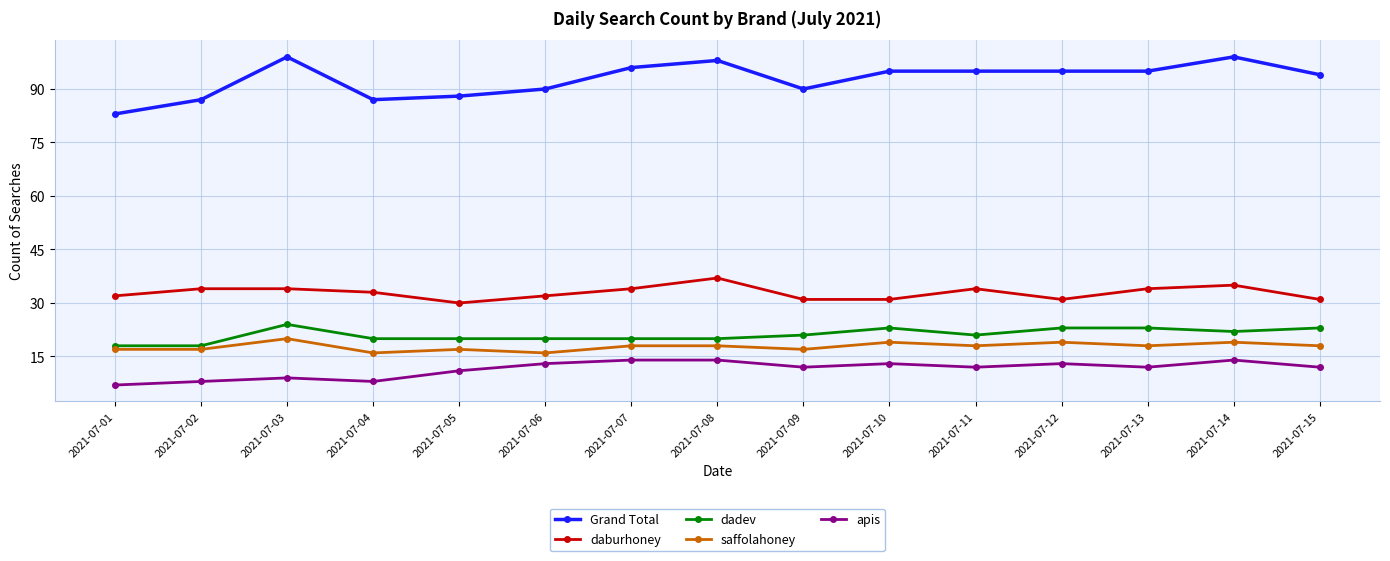

What is the value of the daburhoney point at the 6th from the left?

32